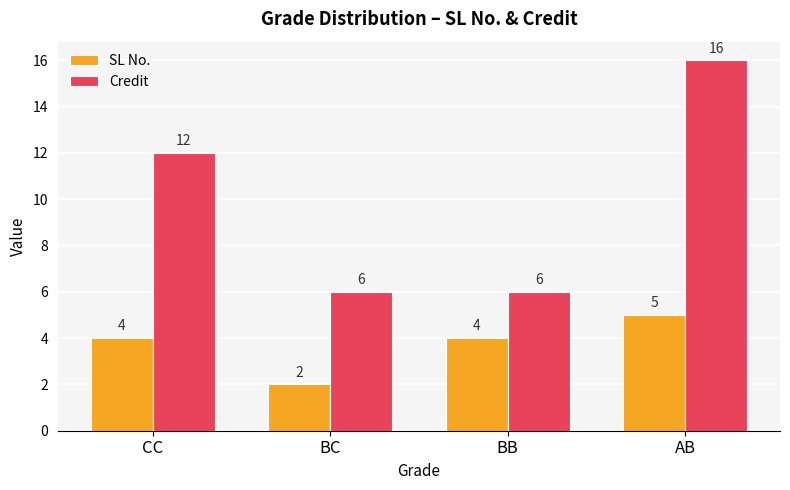

At which label does SL No. reach its minimum?

BC